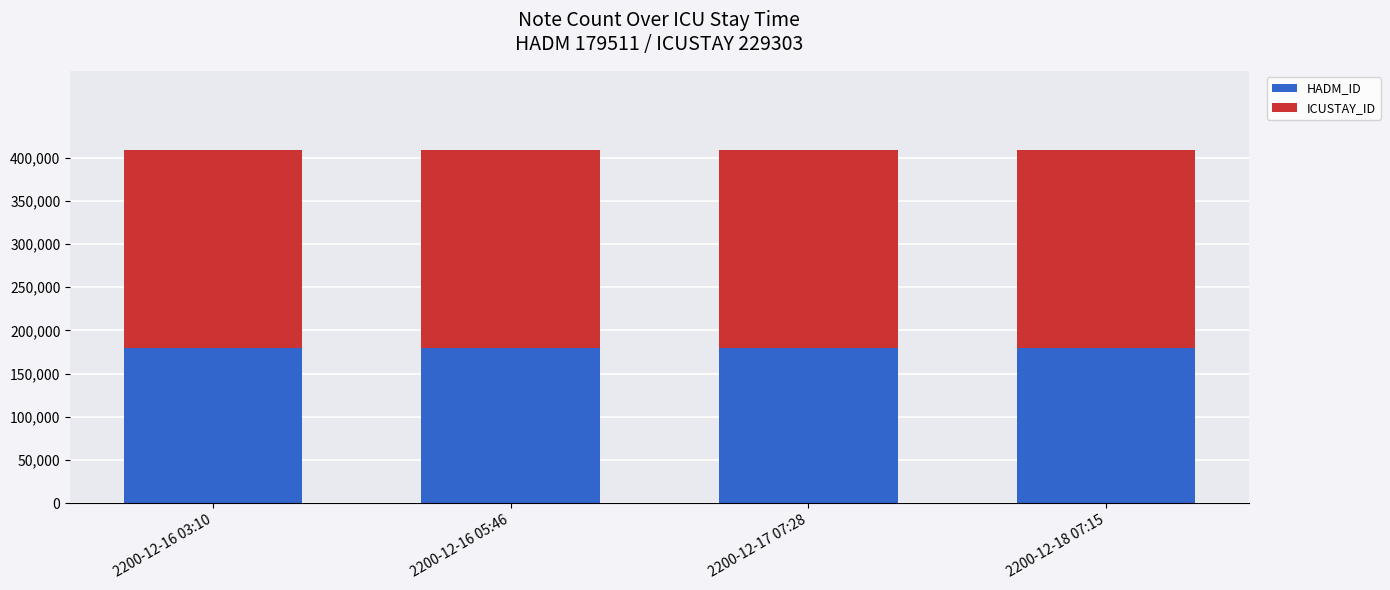

What is the total value across all series at 2200-12-16 05:46?

408814